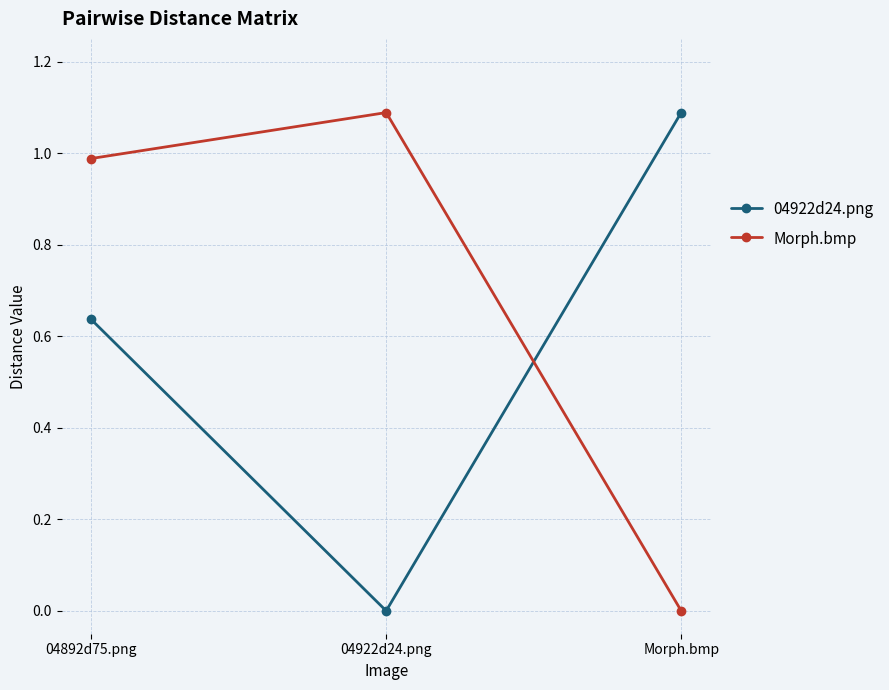

Rank the categories by 04922d24.png value from lowest to highest.

04922d24.png, 04892d75.png, Morph.bmp